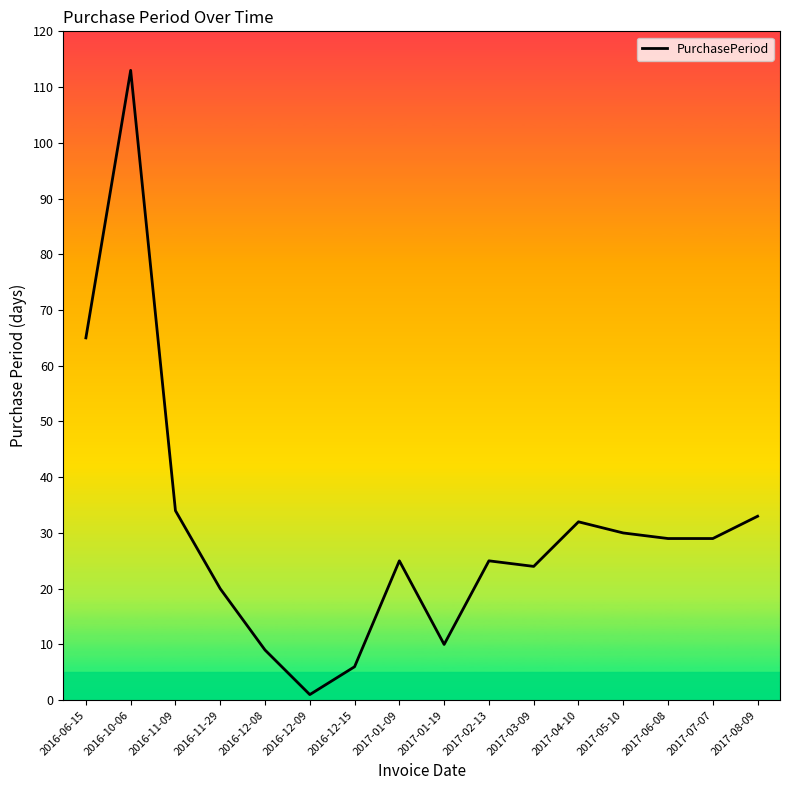

What is the difference between the second highest and second lowest values?

59